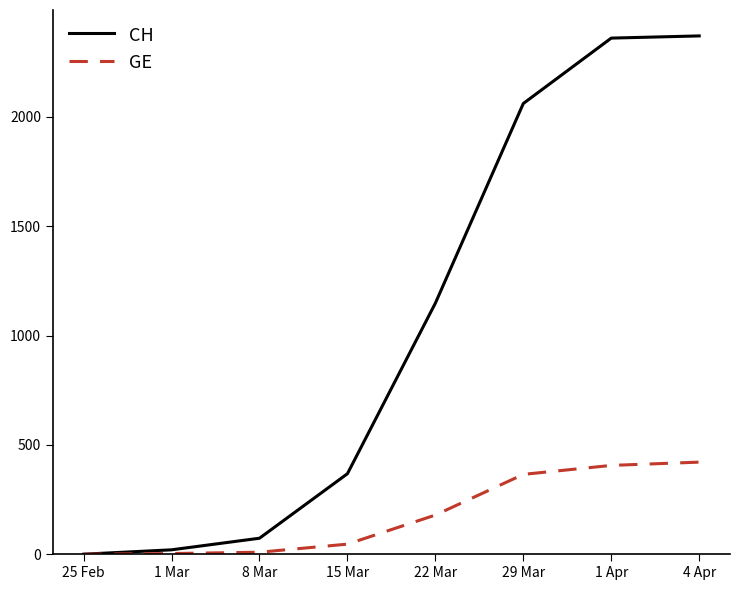

Where is CH nearest to the value 1185?

22 Mar